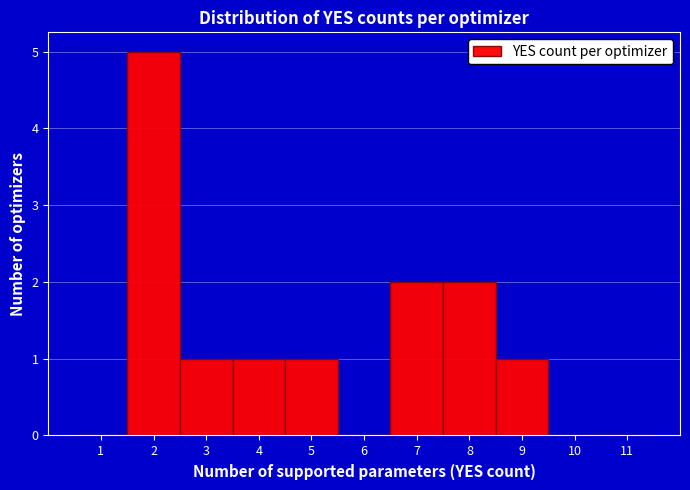

Which range on the x-axis has the tallest bar?

1.5 to 2.5